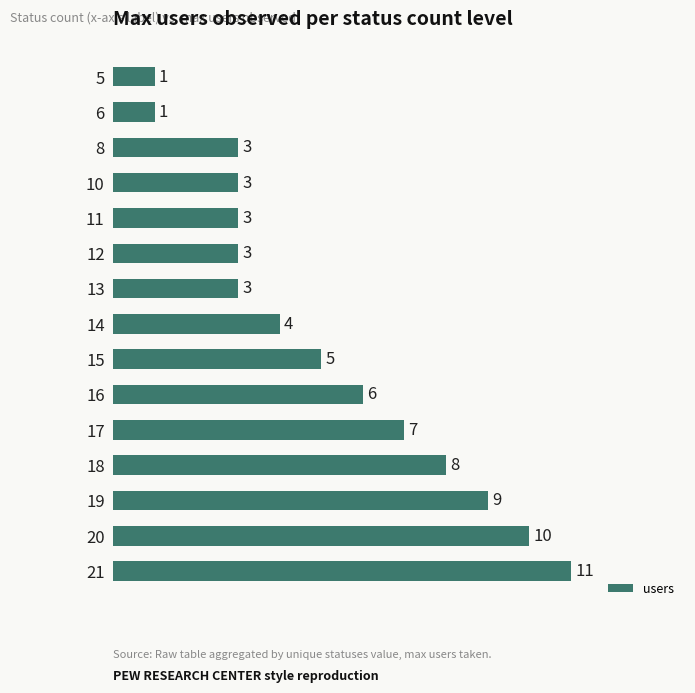

How many data points are less than 4?

7